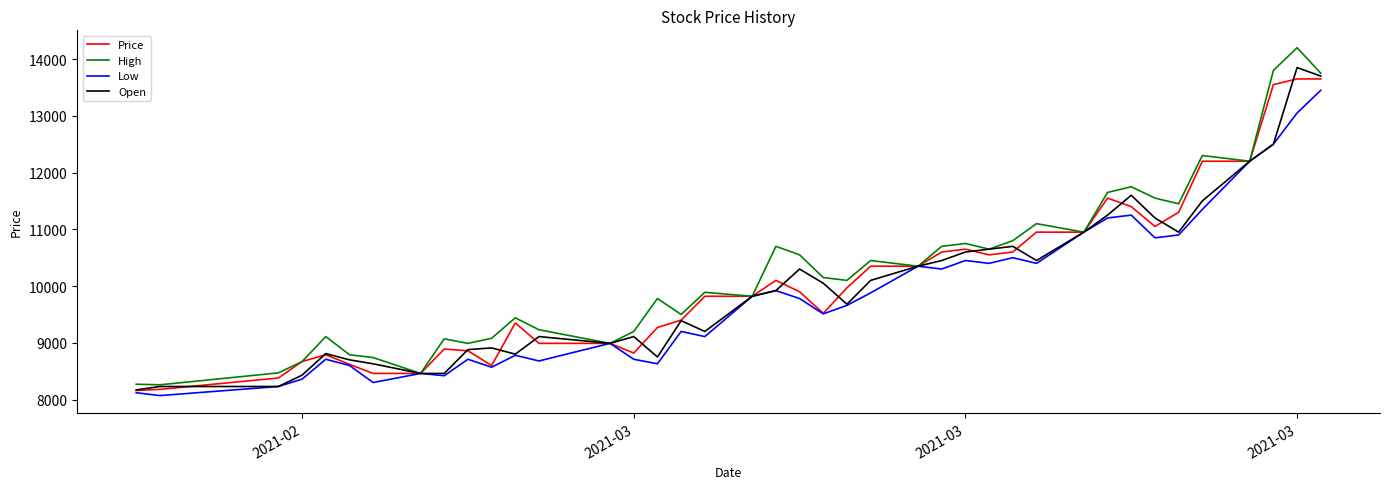

Which series has the largest range (max minus min)?

High